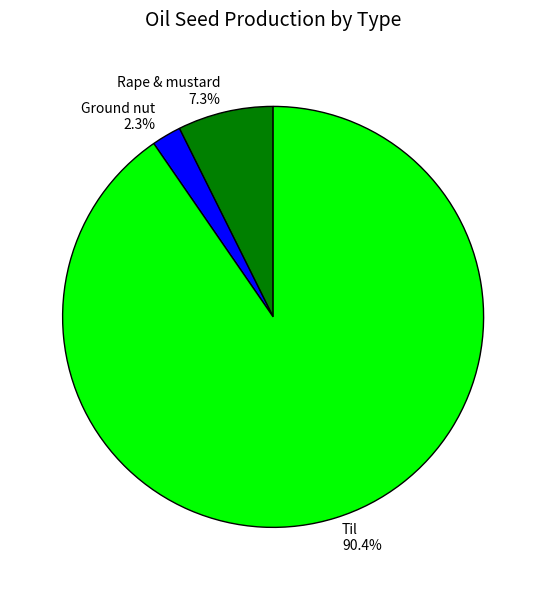

The Rape & mustard slice represents 7% of the pie. True or false?

True